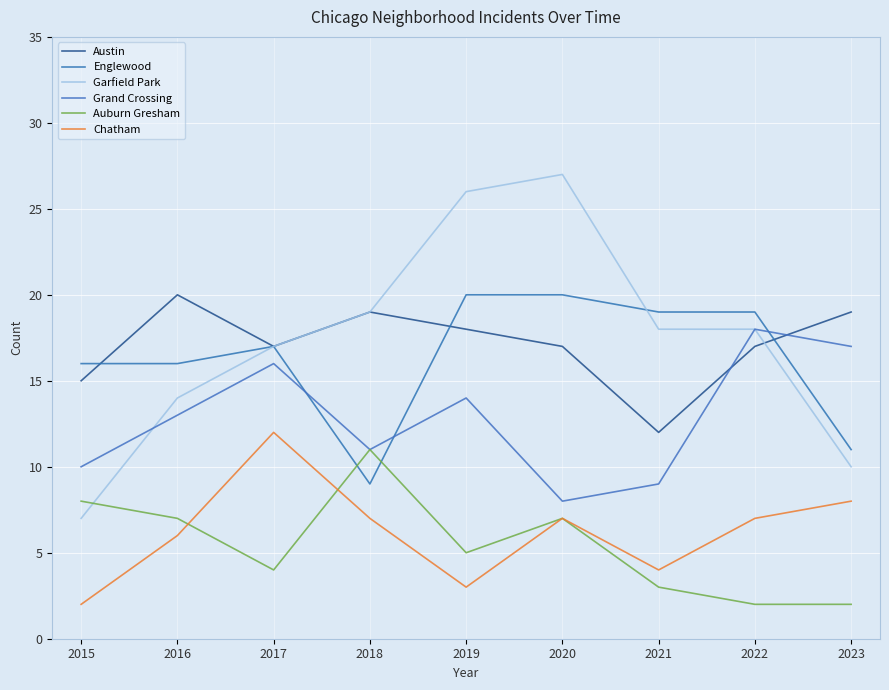

How many lines are shown in the chart?

6